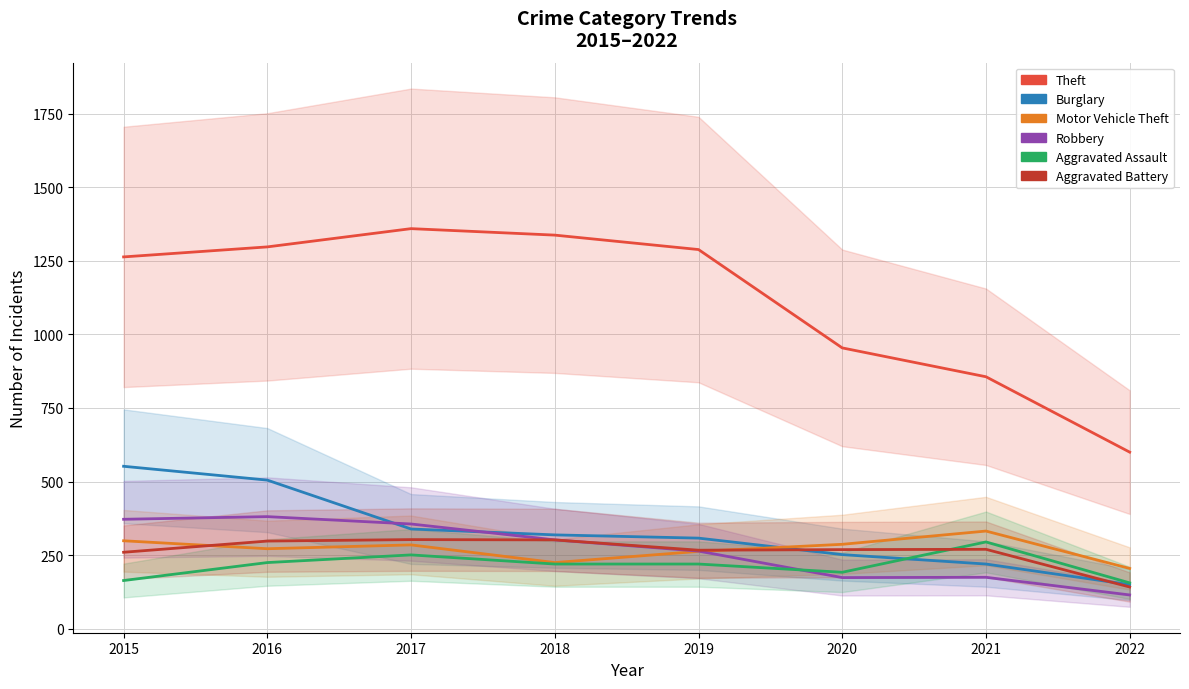

Is this an area chart (filled region under the line)?

No